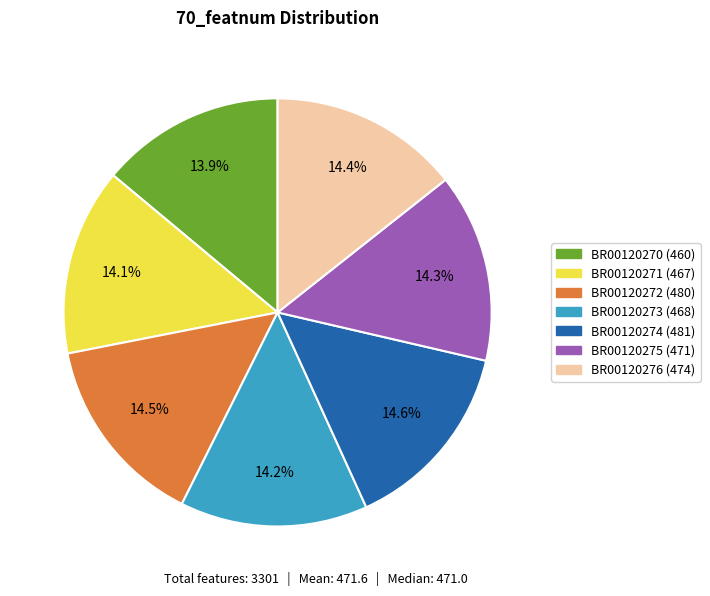

Count the number of slices in the pie.

7